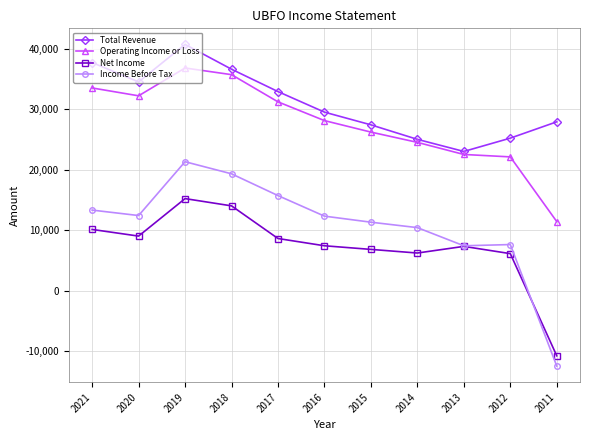

What is the approximate value of Operating Income or Loss at 2012?

22100